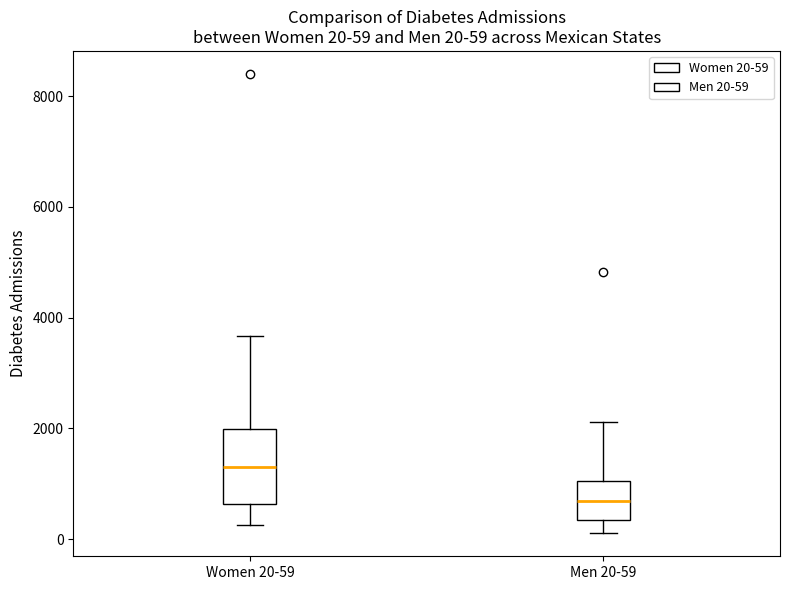

Which box's median line is the highest?

Women 20-59